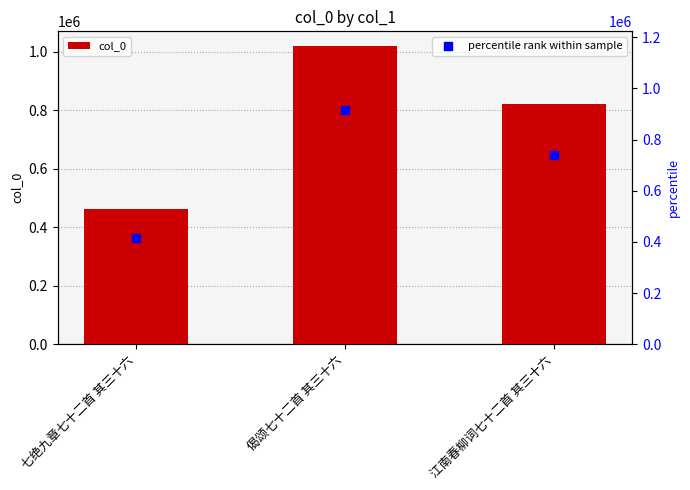

Which series has the largest total across all categories?

col_0